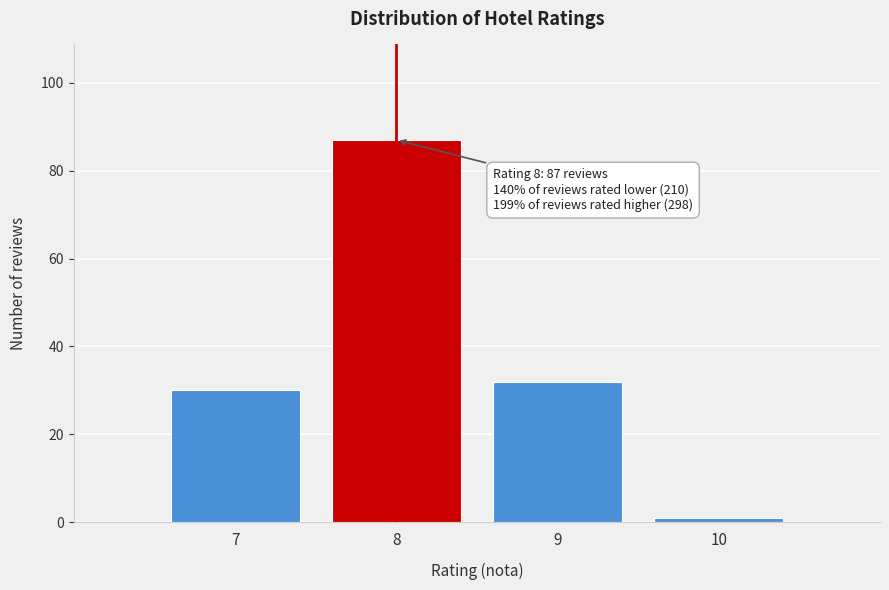

Reading left to right, transcribe all the data shown in this chart.

30	87	32	1